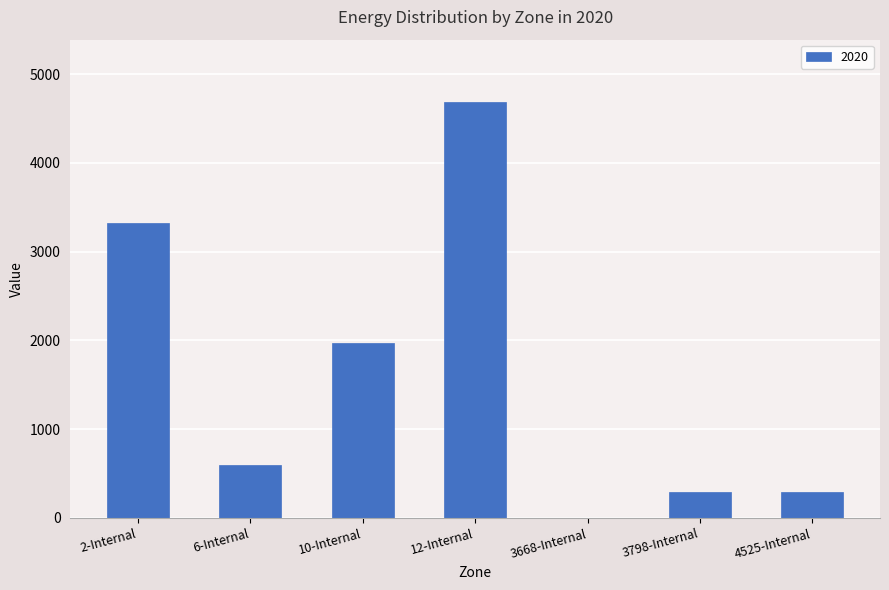

Which category has the highest value across all series?

12-Internal